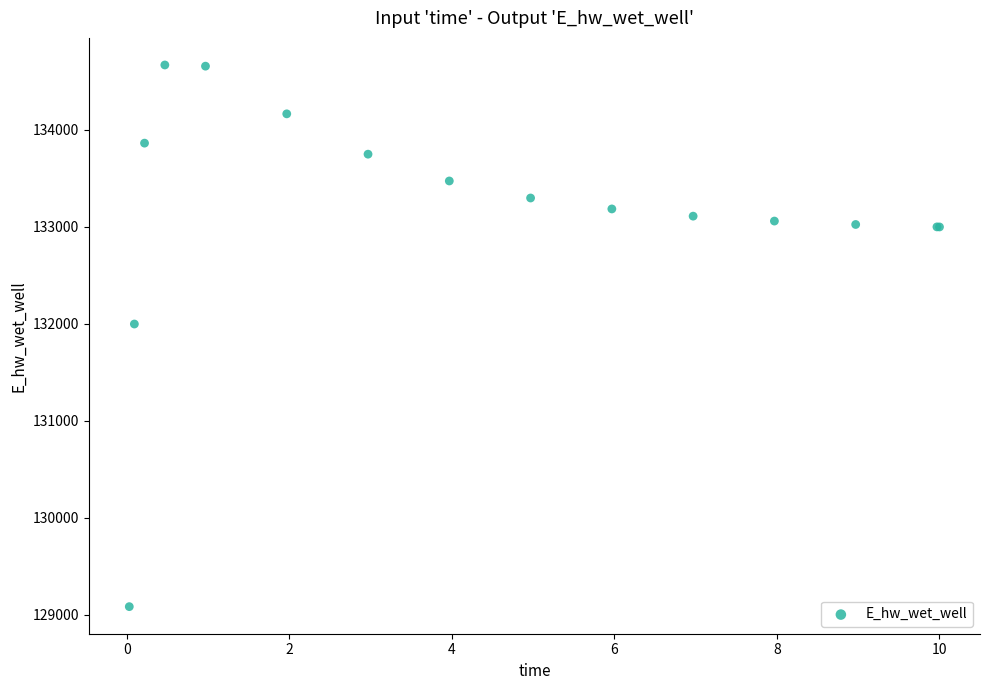

What Y value in the scatter plot is closest to 131875?

131996.7